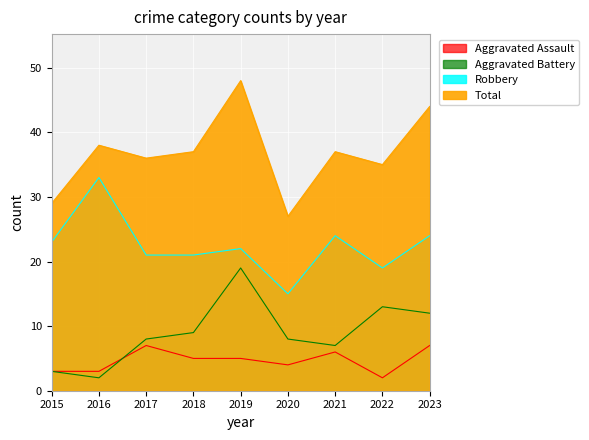

List the series in order of their peak value, highest first.

Total, Robbery, Aggravated Battery, Aggravated Assault